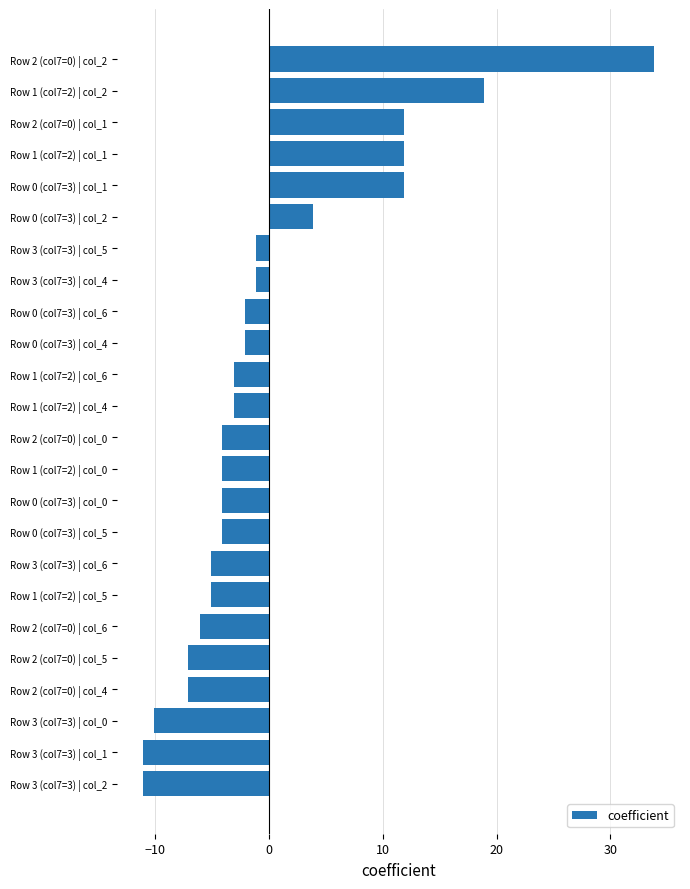

Read the value at Row 3 (col7=3) | col_5.

-1.1